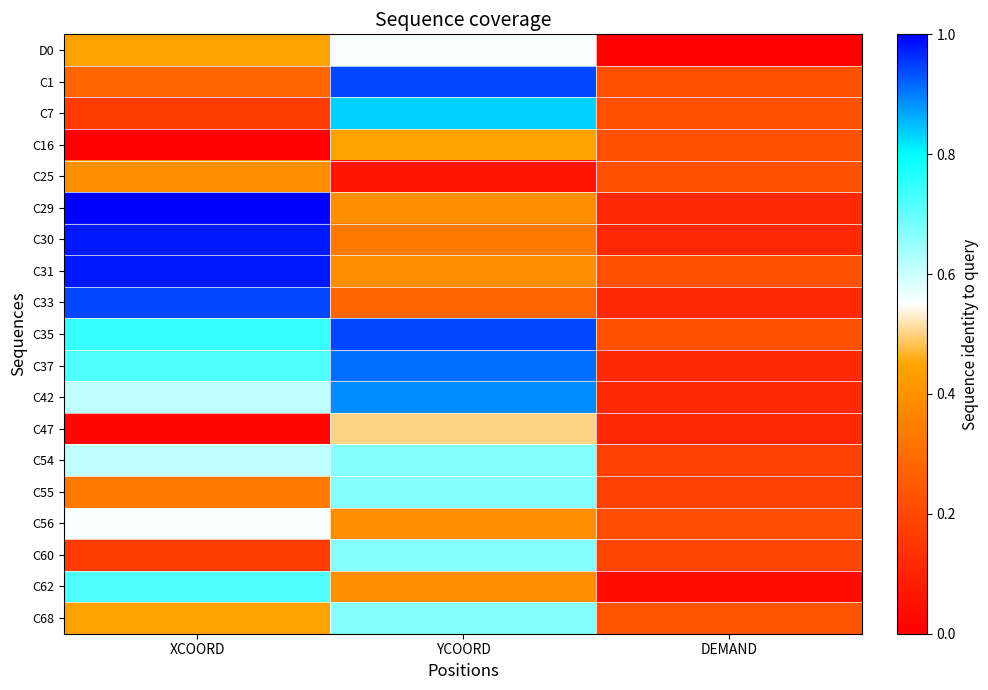

Count the number of categories in the chart.

3